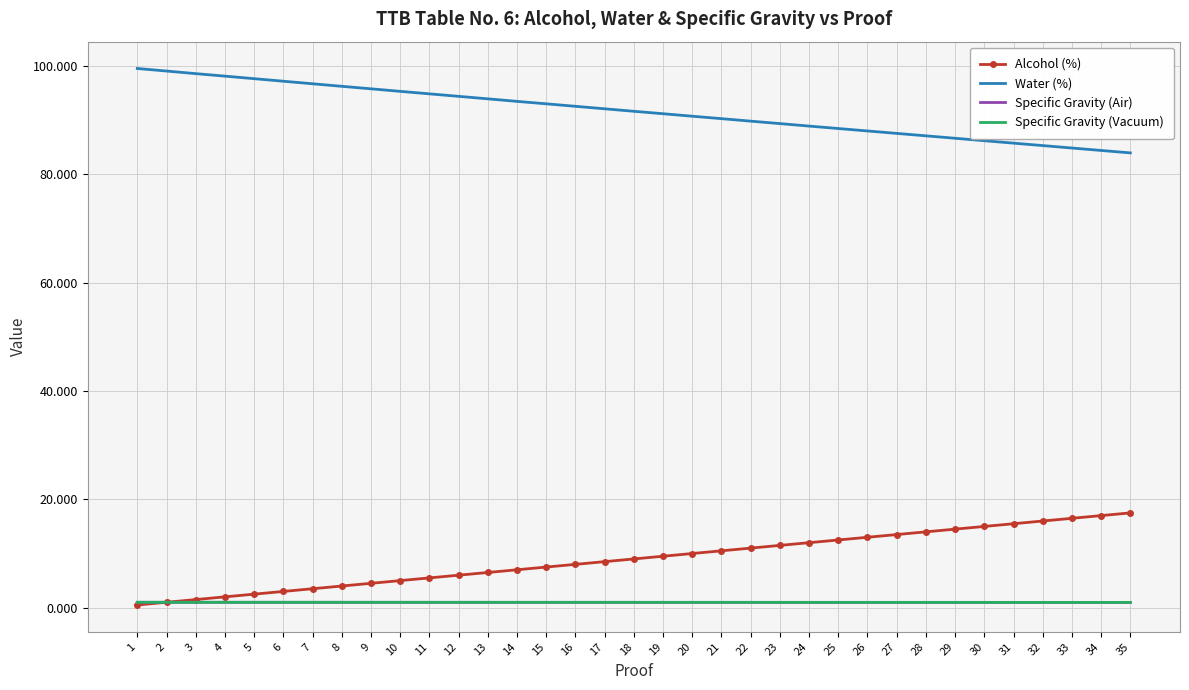

Is the value of Specific Gravity (Vacuum) at 29 greater than the value of Water (%) at 2?

No